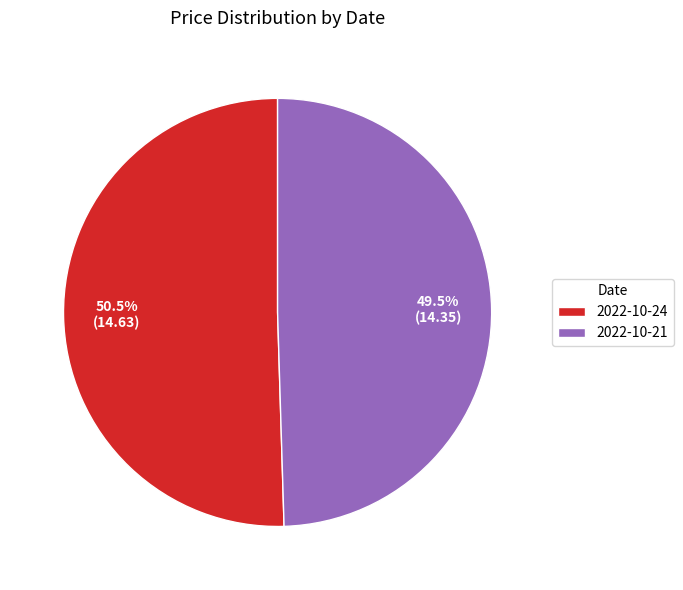

To the nearest percent, what is the difference between the largest and smallest slice percentages?

1%